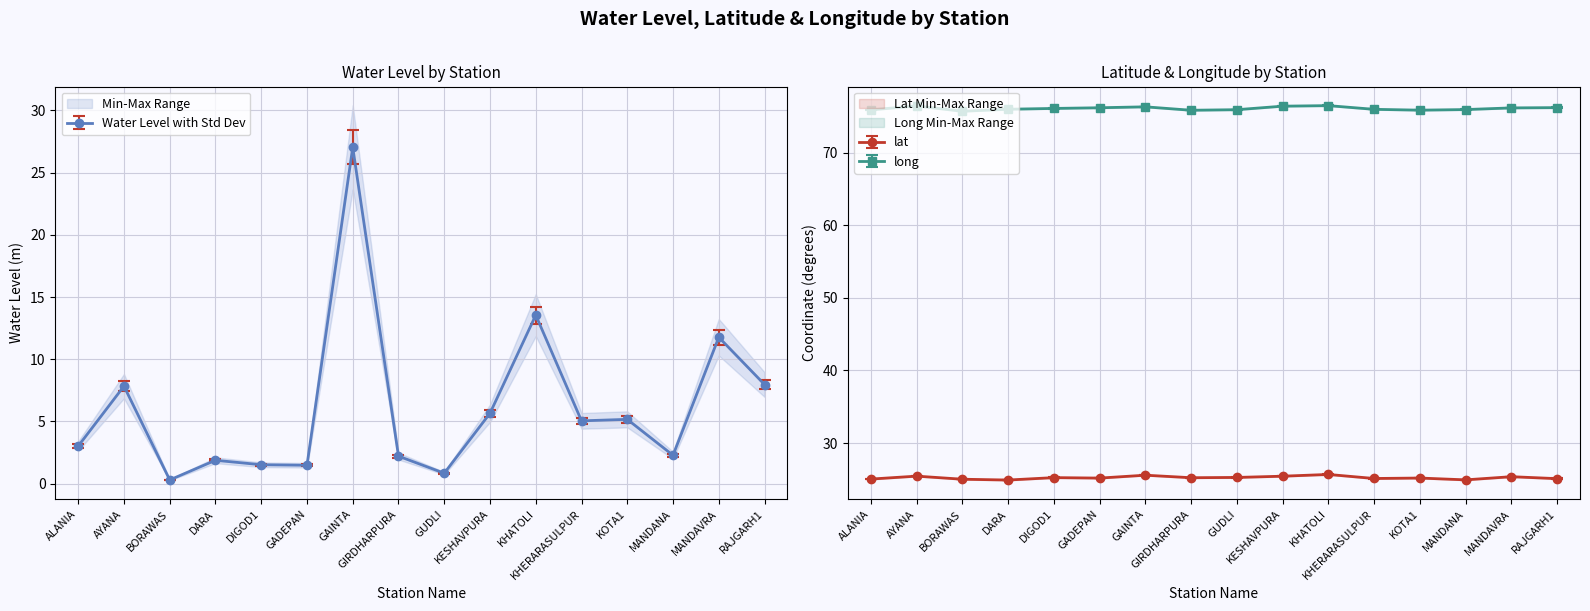

What is the value of the water_level (in m) point at the 2nd from the left?

7.8